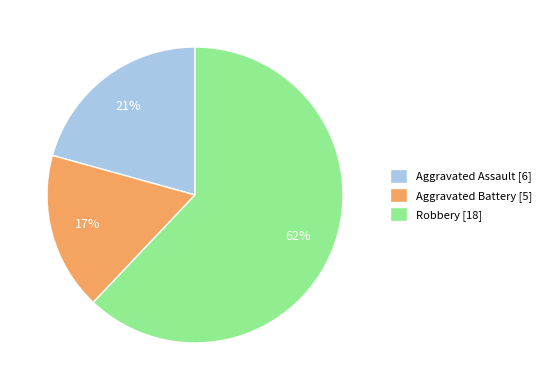

What percentage is the Aggravated Battery slice, to the nearest percent?

17%